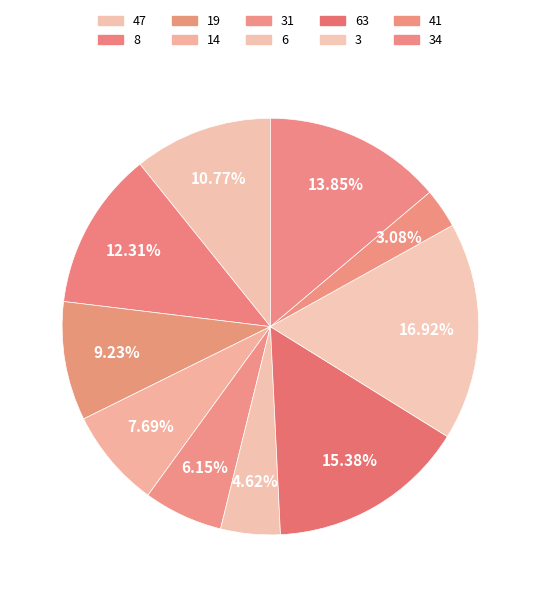

Is it true that 3 is 17% of the pie?

True